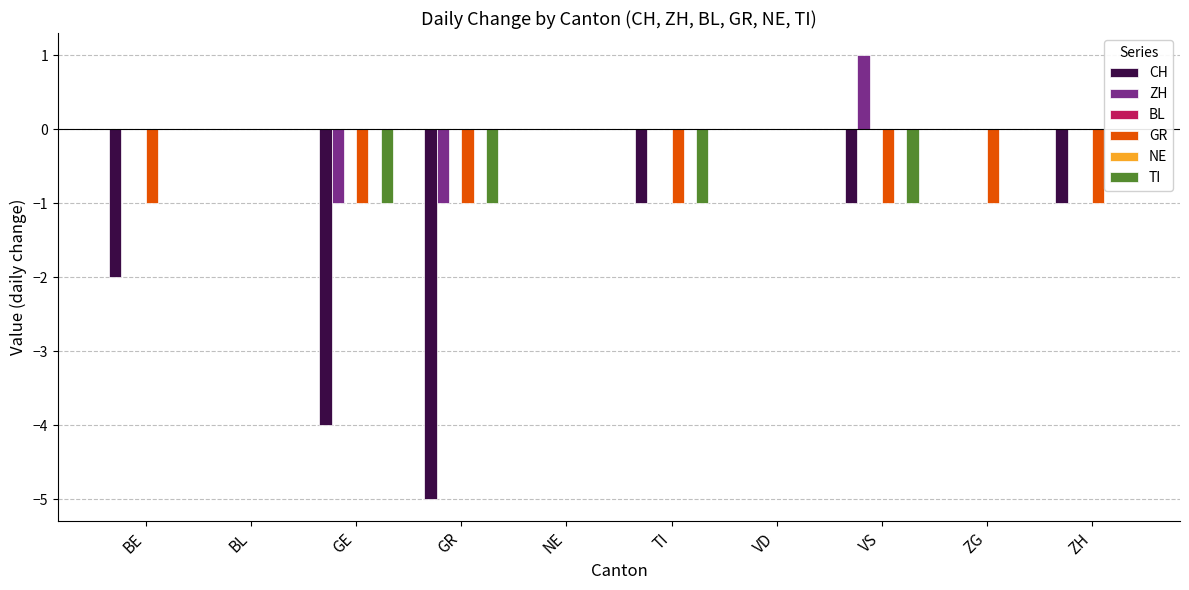

Is the value of TI at VD greater than the value of BL at ZH?

No